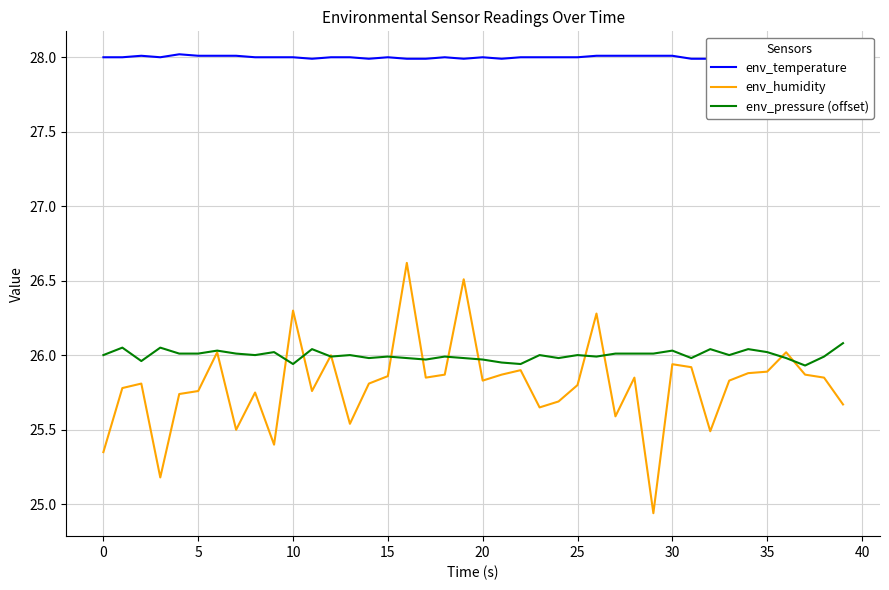

What is the sum of all env_humidity values?

1032.2